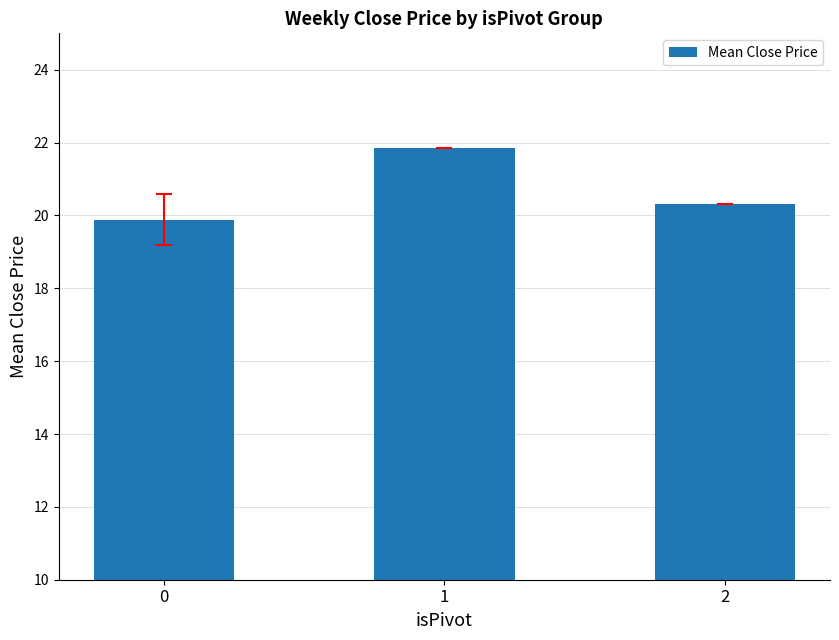

Reading right to left, transcribe all the data shown in this chart.

20.3	21.8	19.9